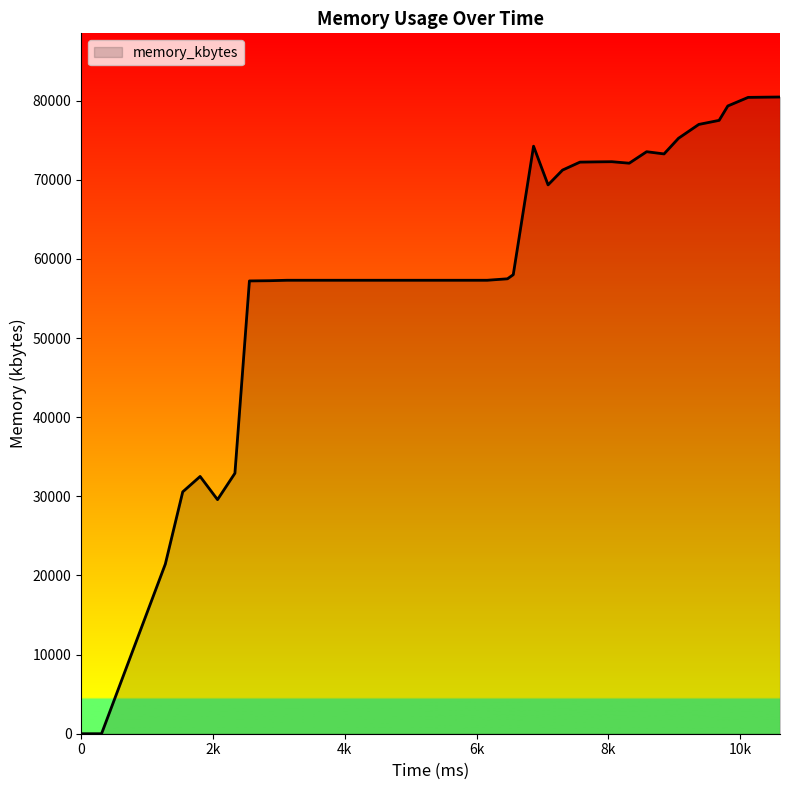

What is the greatest value displayed?

80456